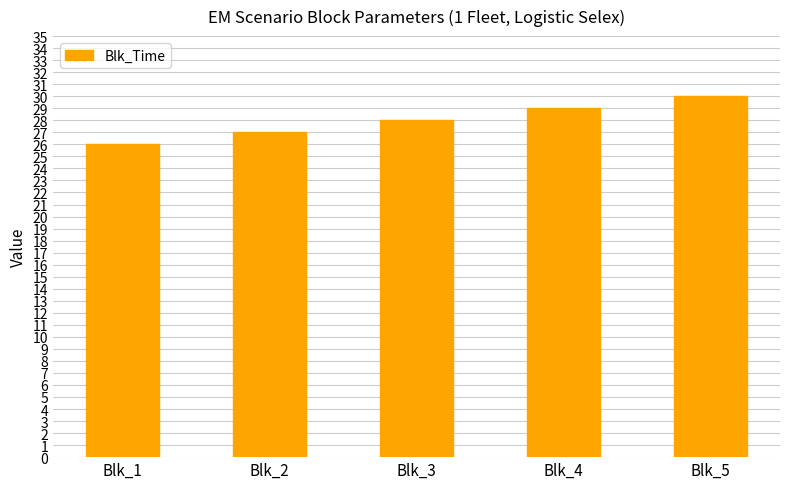

What is the sum of all values?

140